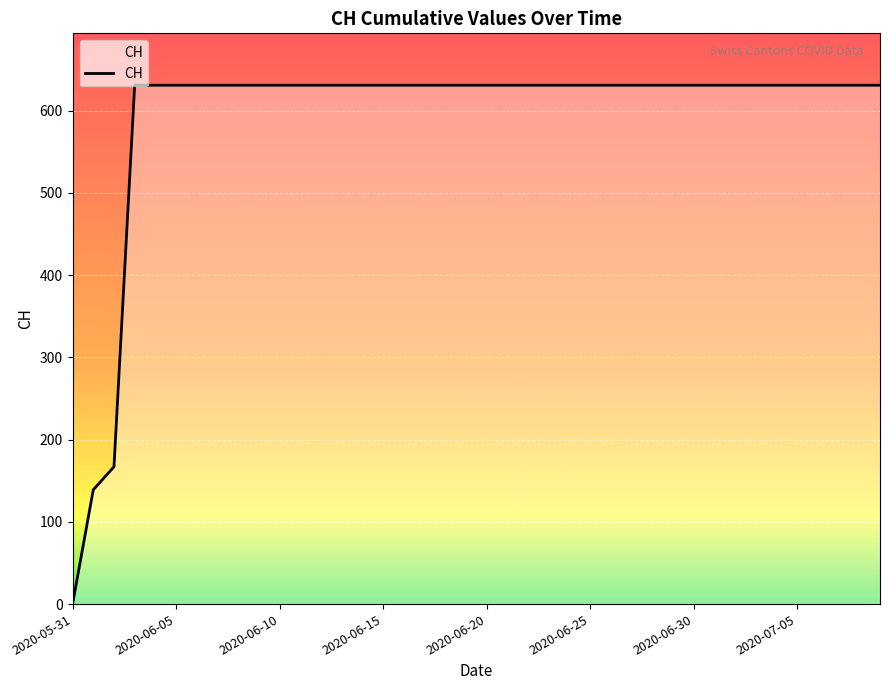

Does the chart display data point markers on the line(s)?

No